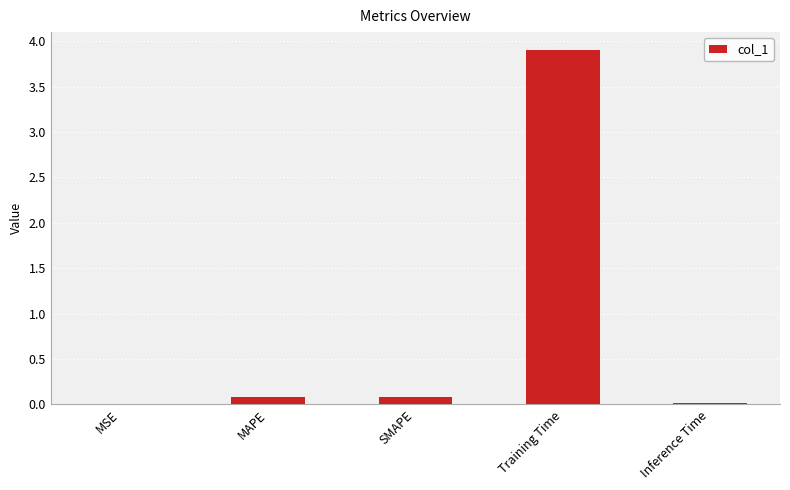

The value at SMAPE is 0.1. True or false?

True